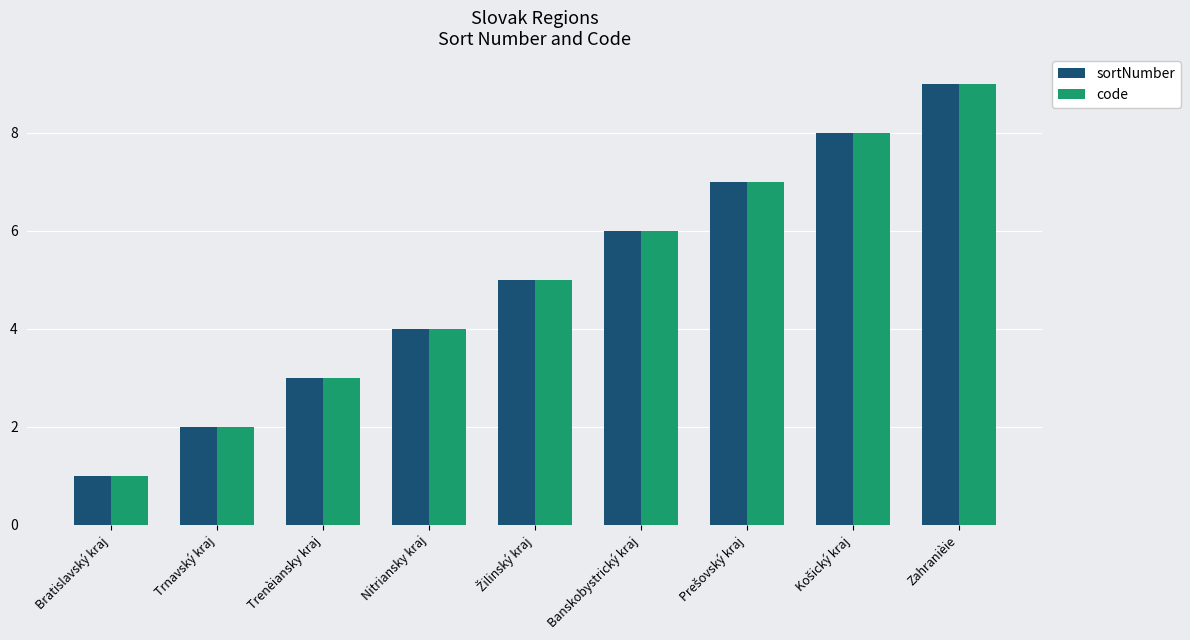

What is the minimum value for sortNumber?

1